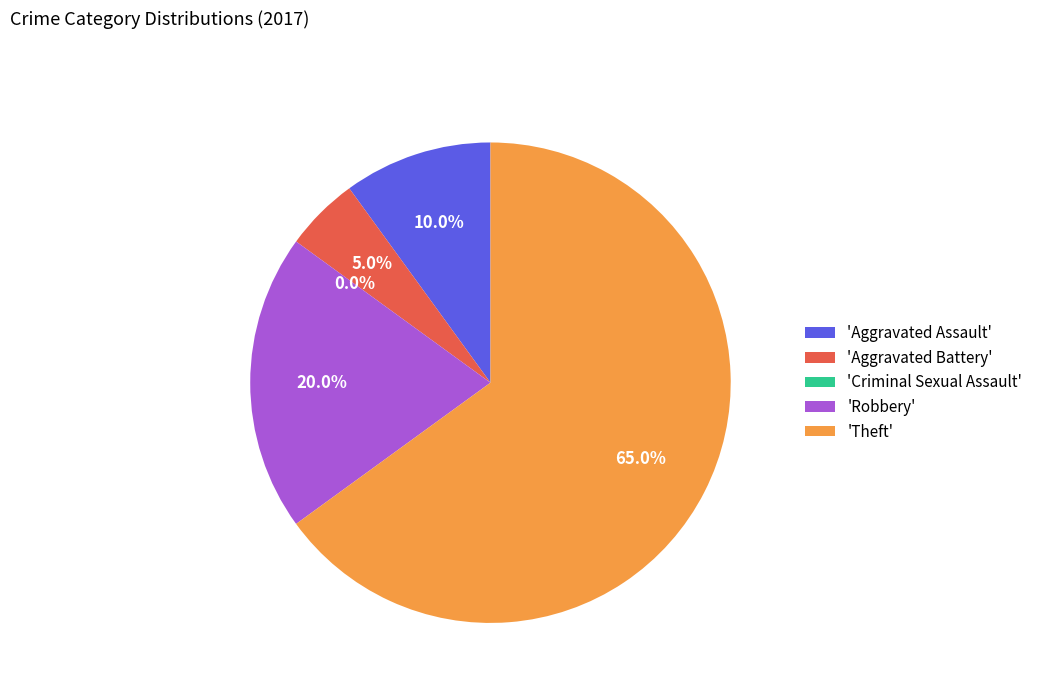

To the nearest percent, what is the average slice percentage?

20%